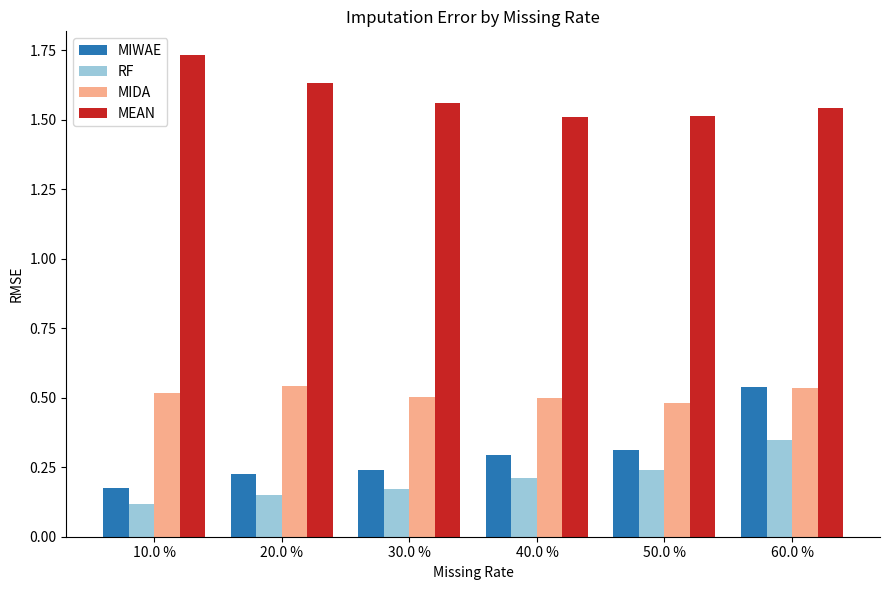

At which category is the sum across all series the highest?

60.0 %